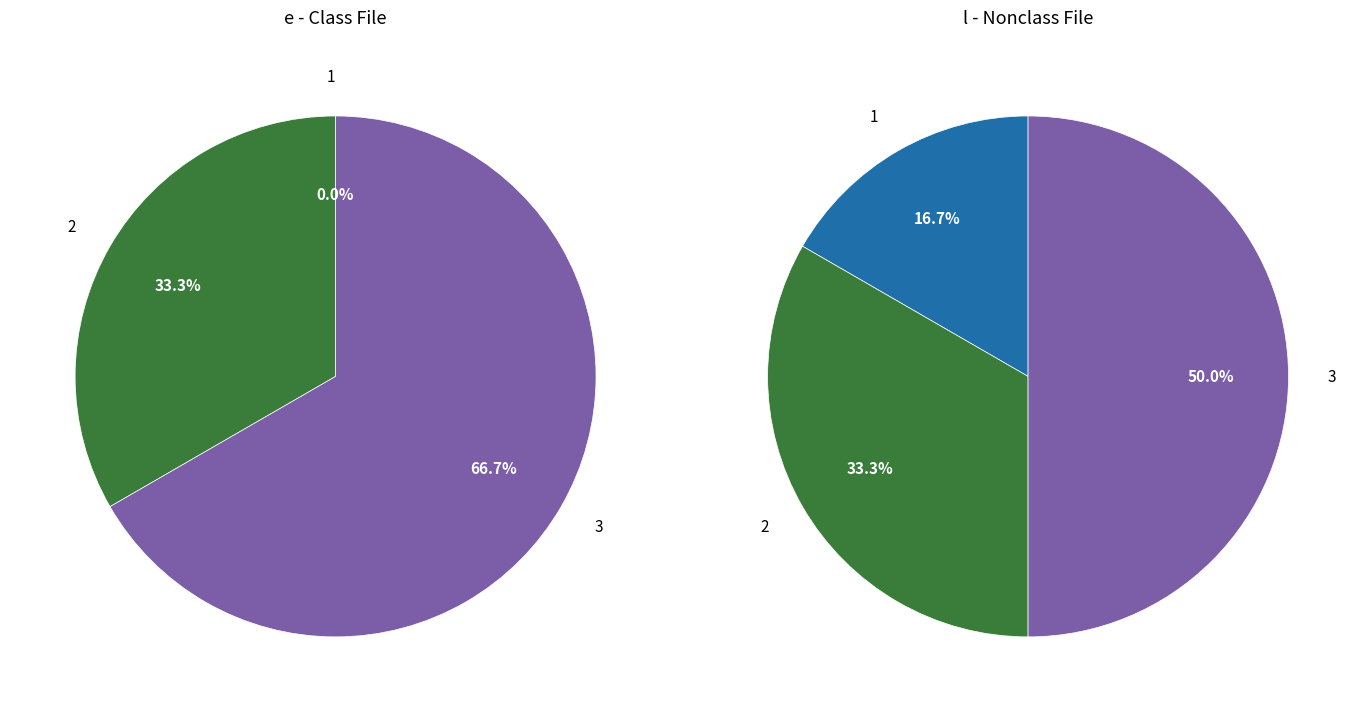

To the nearest percent, what is the average slice percentage?

33%